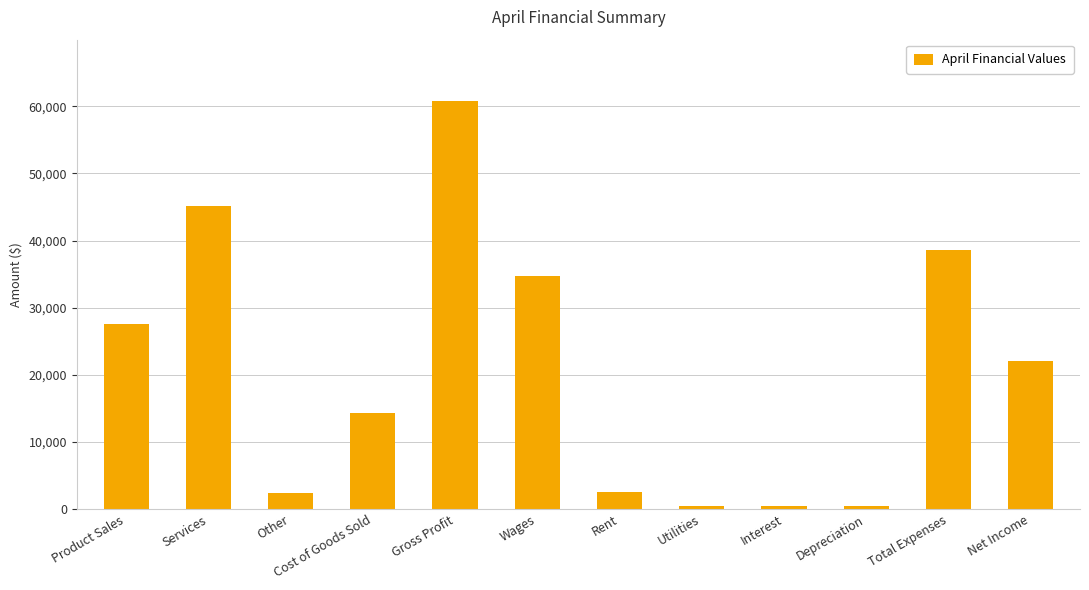

Does the chart contain any negative values?

No